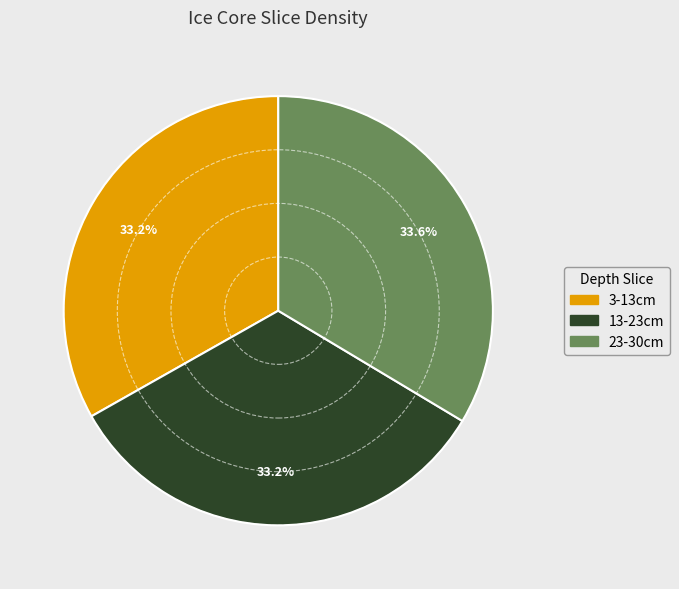

Is there any slice that represents more than half of the pie?

No